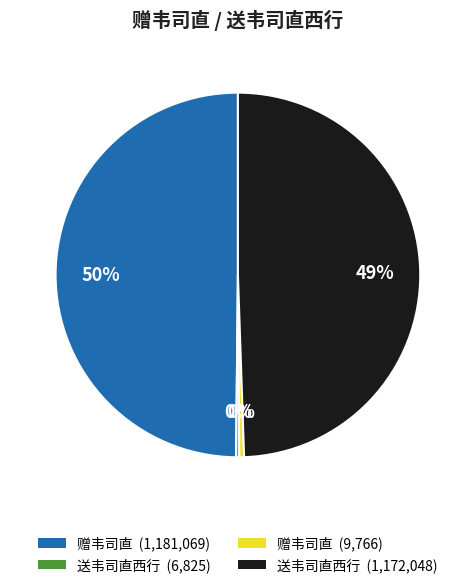

To the nearest percent, what is the average slice percentage?

25%